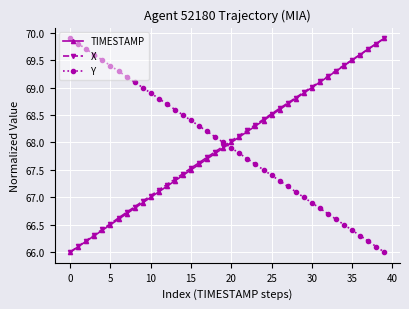

What is the value of the X point at the 13th from the left?

67.2